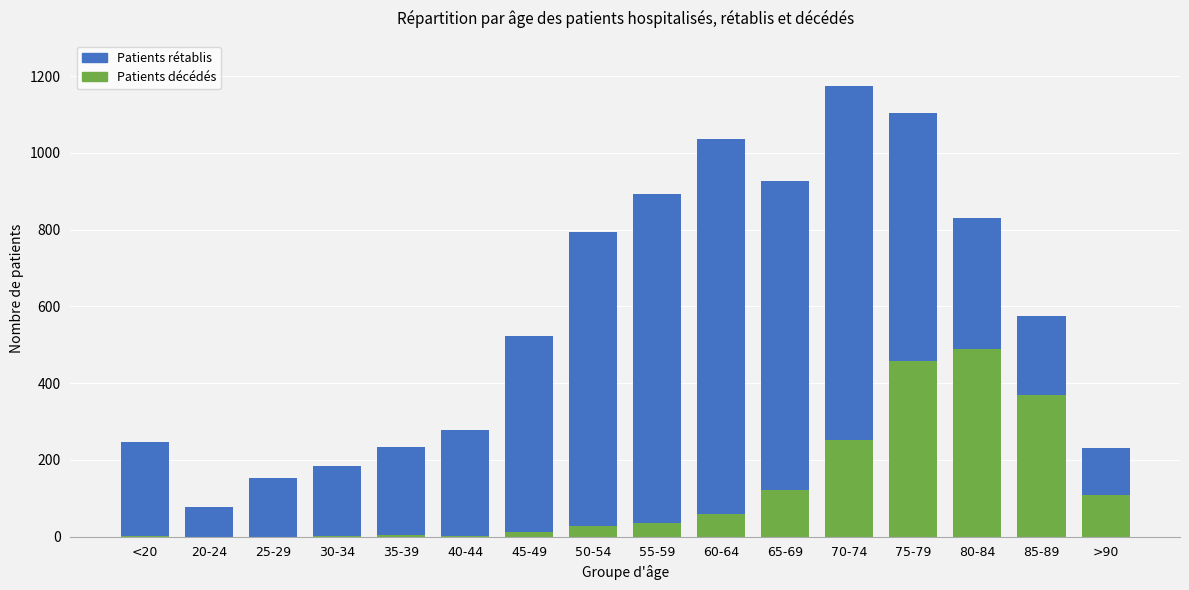

What is the difference between the patients_deceased values at <20 and 55-59?

35